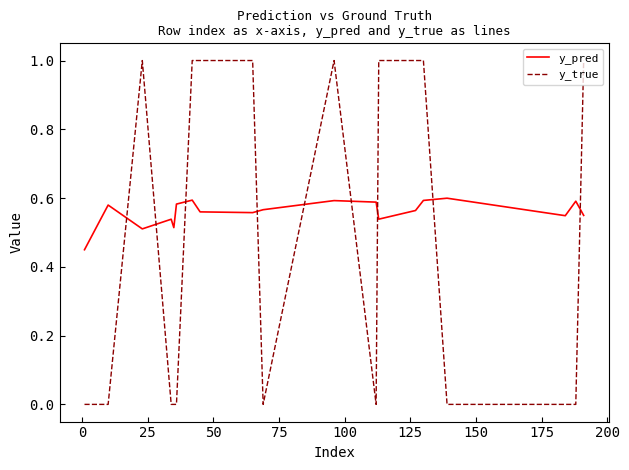

In y_pred, how many points are lower than both neighbors (excluding endpoints)?

5